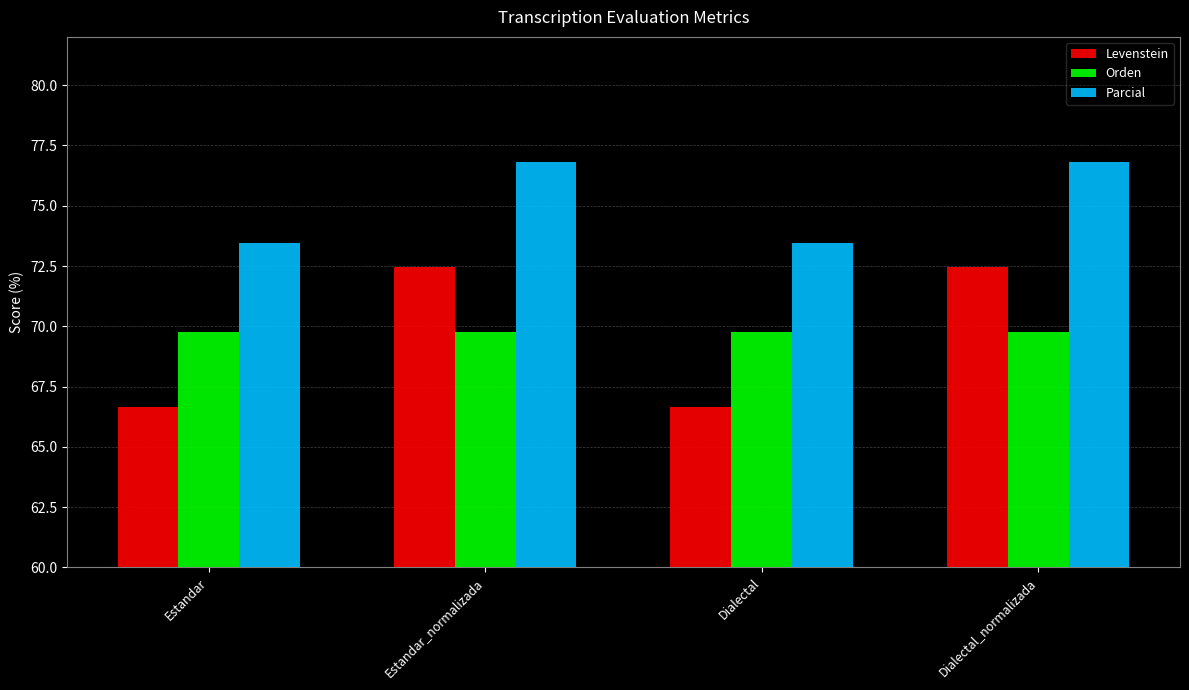

At how many categories does at least one series exceed 72?

4